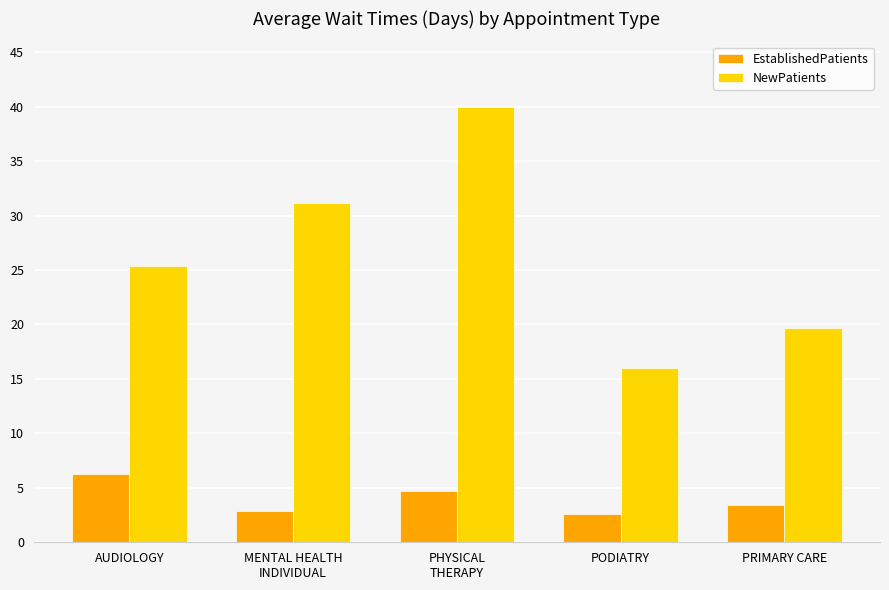

What is the value of the NewPatients bar at the 5th from the left?

19.7